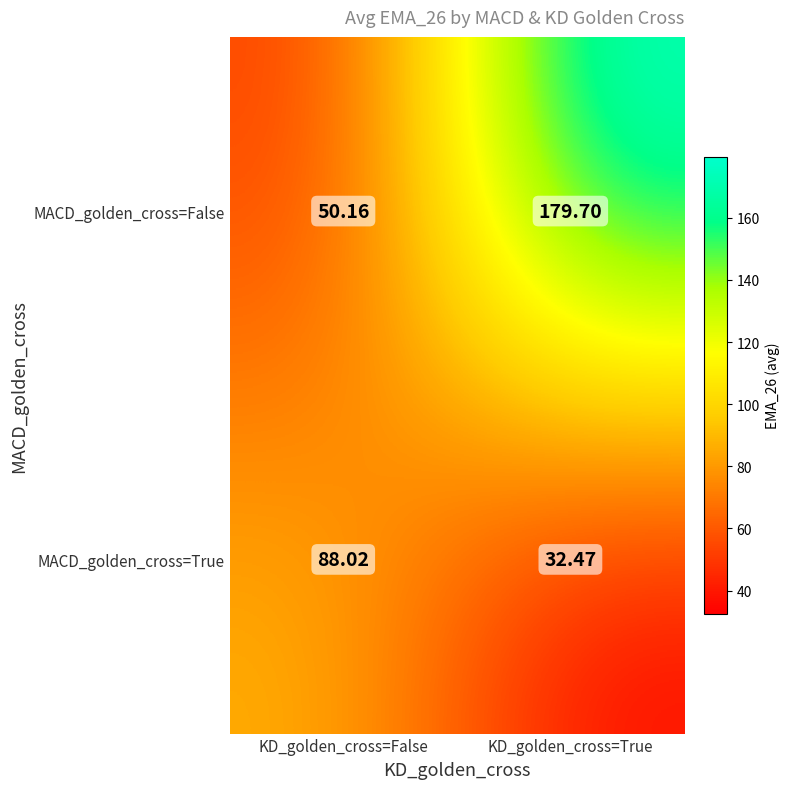

At which label does MACD_golden_cross=True first exceed 88?

KD_golden_cross=False